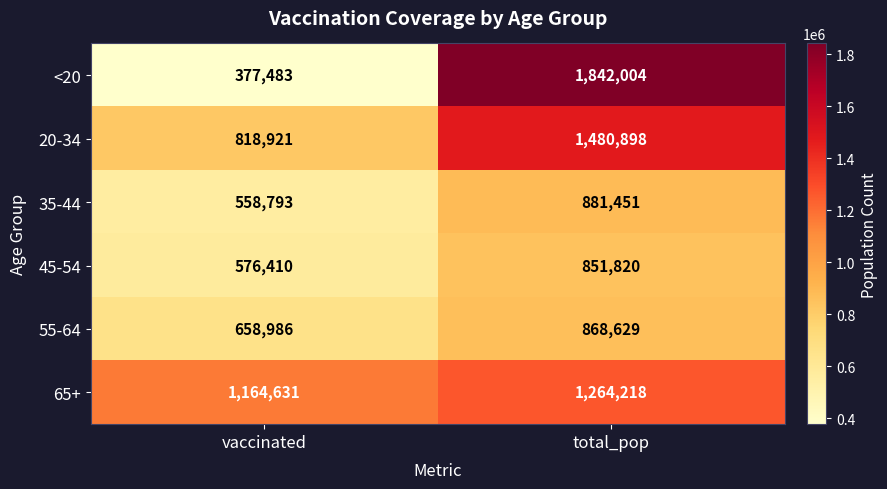

Which series has the largest range (max minus min)?

<20